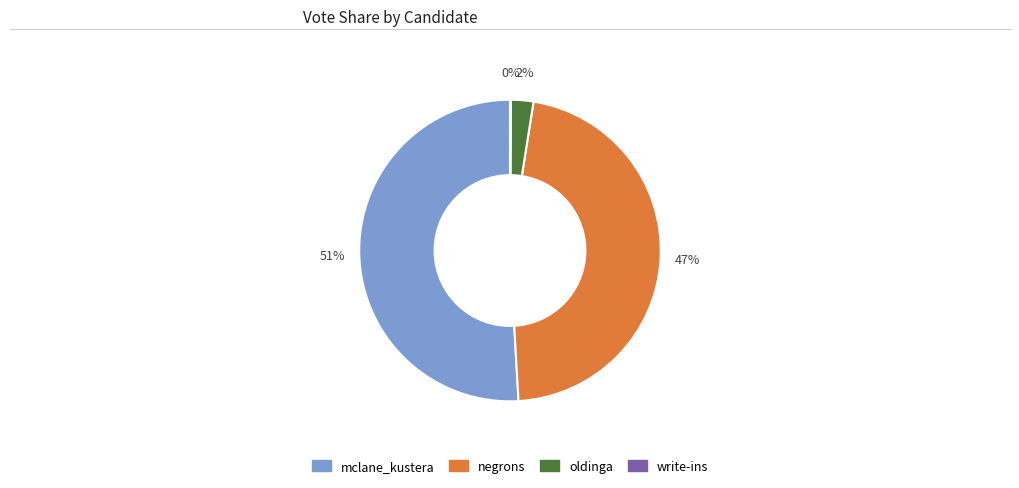

Which slice is the largest?

mclane_kustera